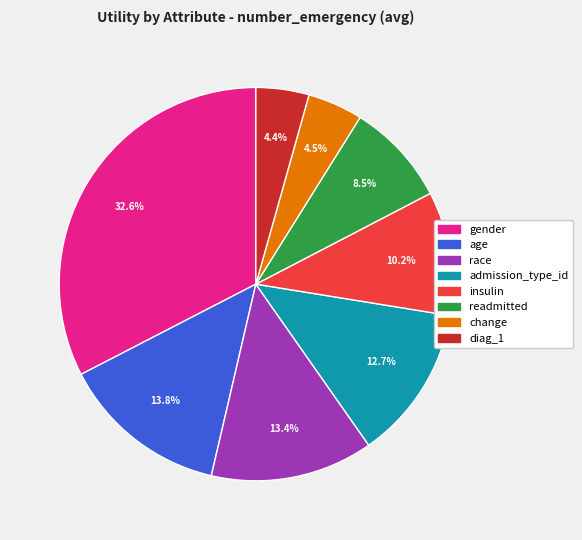

Which has a higher value, race or diag_1?

race